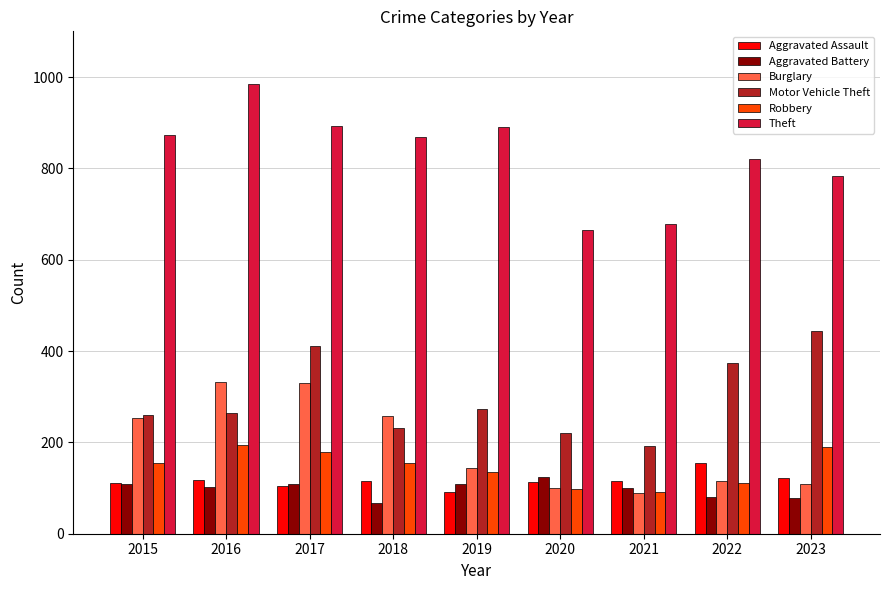

The Burglary series shows 100 at 2020. True or false?

True